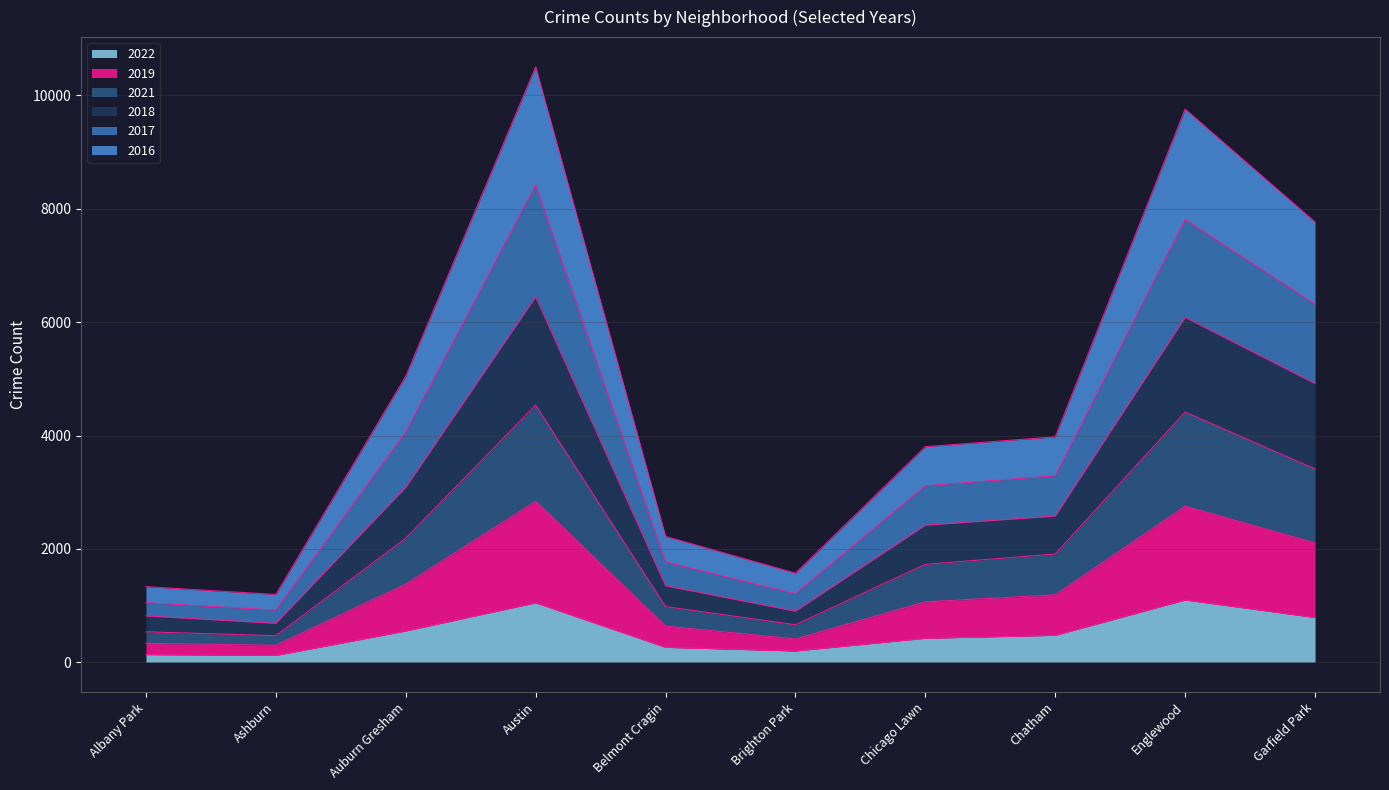

What is the label of the 3rd point from the left?

Auburn Gresham